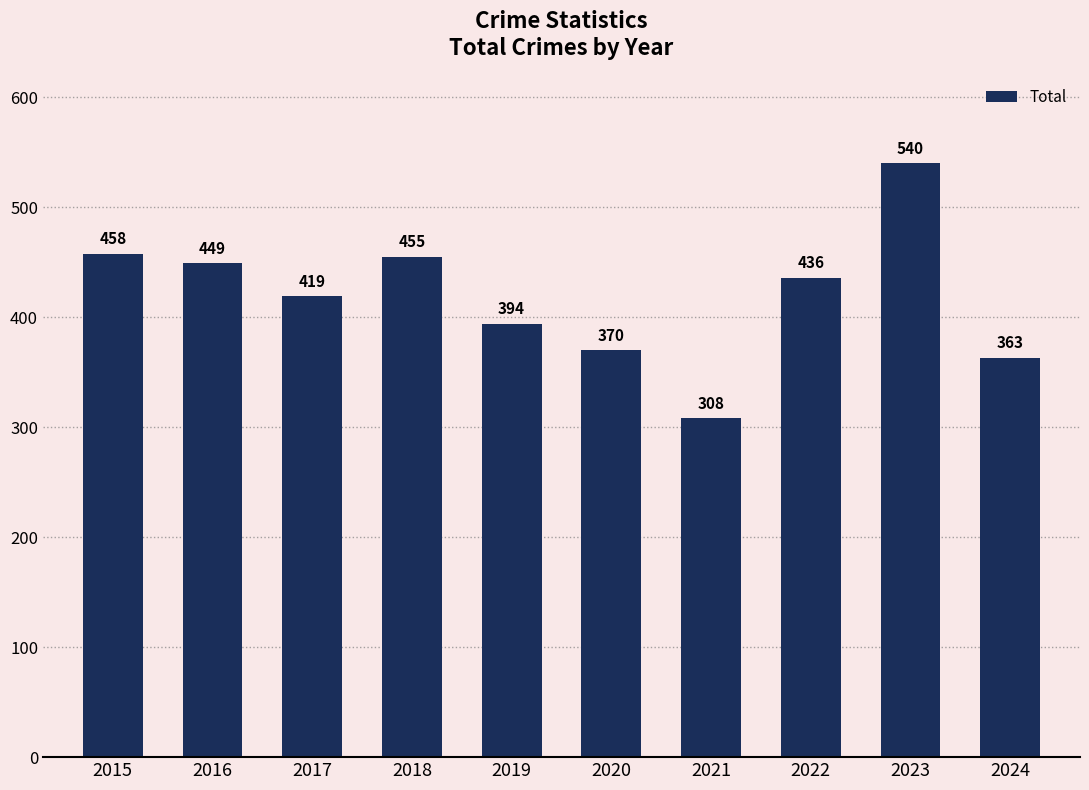

What is the value of the 5th bar from the left?

394